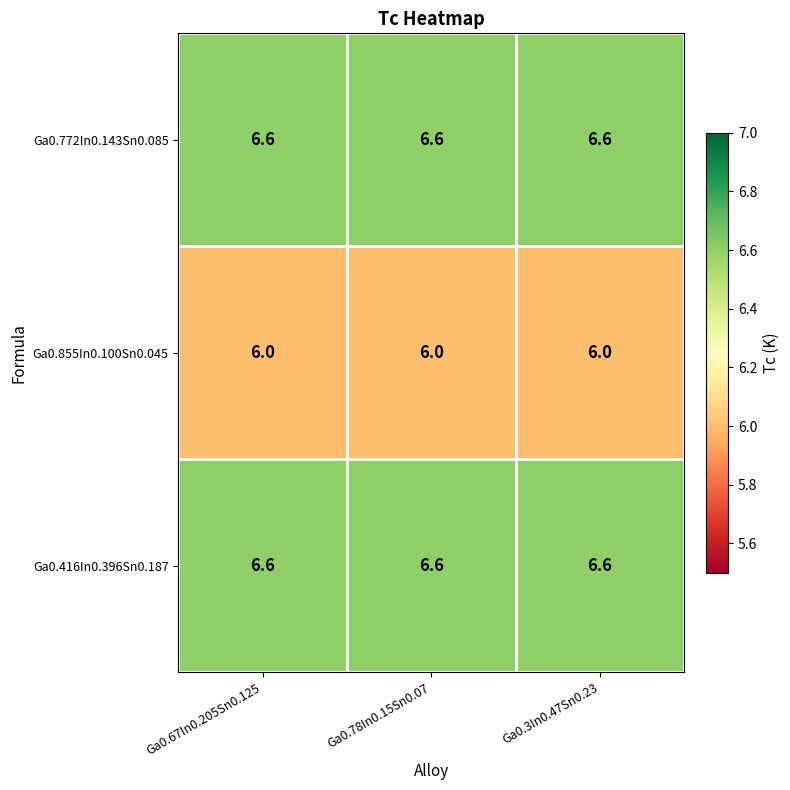

What is the maximum value for Ga0.416In0.396Sn0.187?

6.6